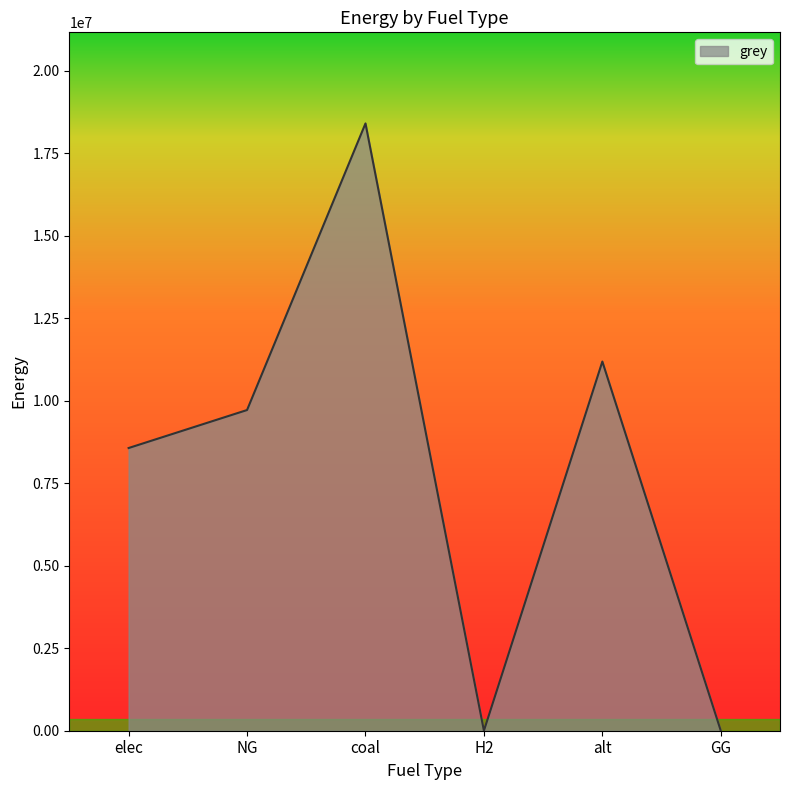

What is the approximate value at alt?

11184015.7